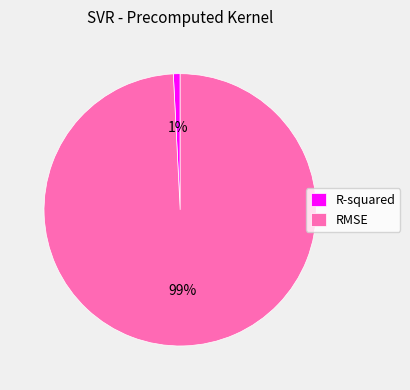

Between RMSE and R-squared, which is larger?

RMSE